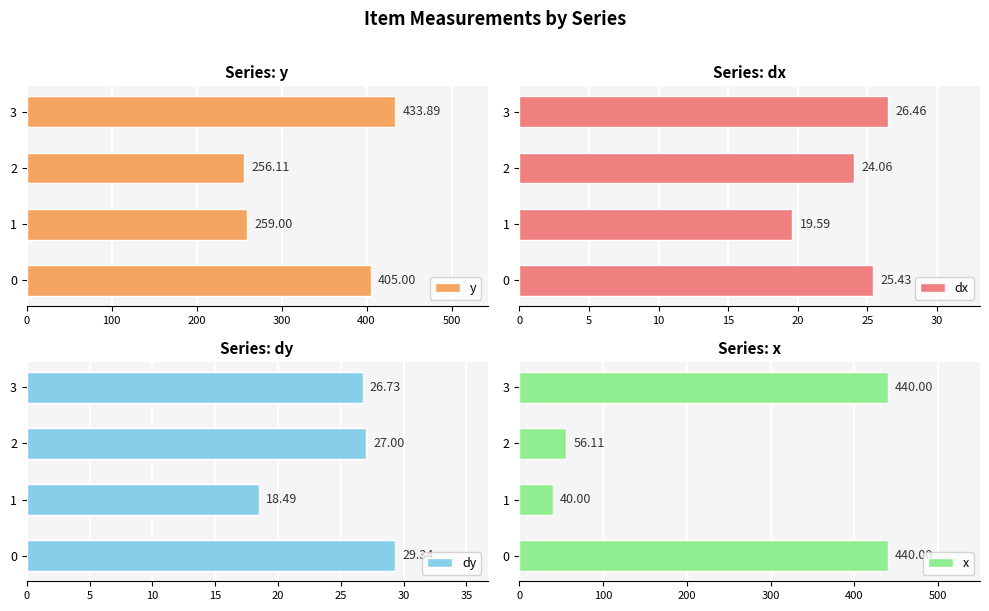

Reading left to right, extract all data points from this chart.

y: 0=405.0	100=259.0	200=256.1	300=433.9
dx: 0=25.4	100=19.6	200=24.1	300=26.5
dy: 0=29.3	100=18.5	200=27.0	300=26.7
x: 0=440.0	100=40.0	200=56.1	300=440.0